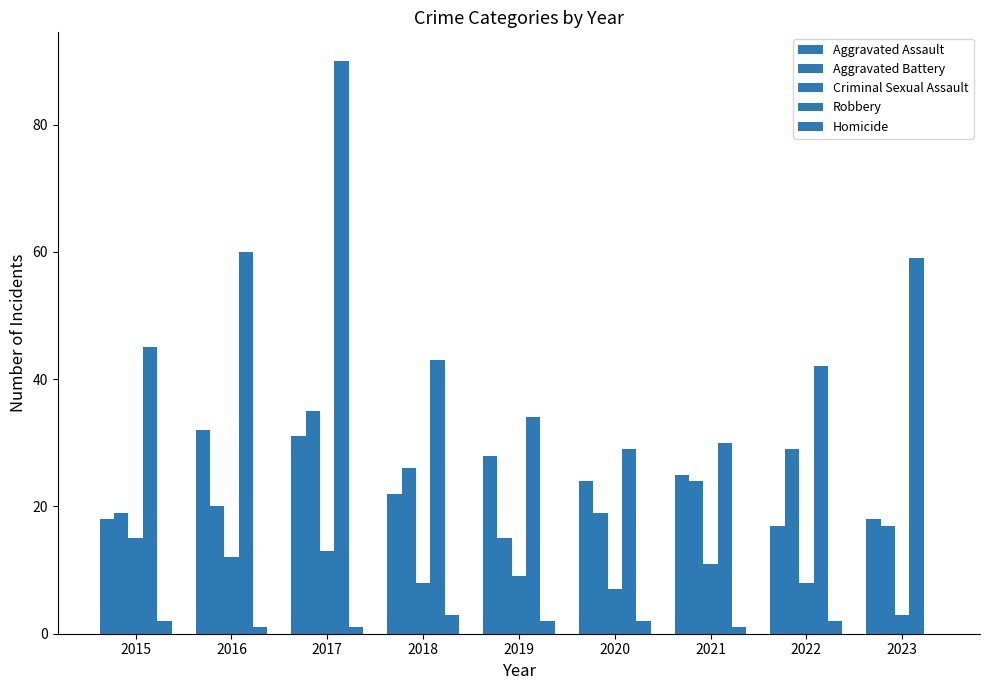

How many data points does each series have?

9